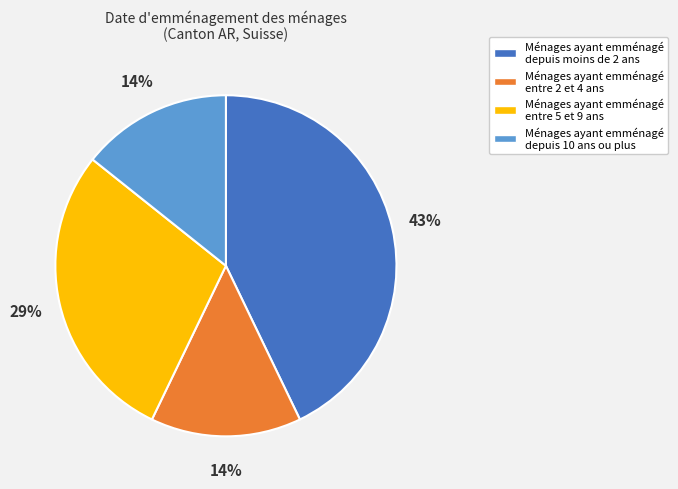

What is the ratio of the value at Ménages ayant emménagé entre 5 et 9 ans to the value at Ménages ayant emménagé depuis moins de 2 ans?

0.7